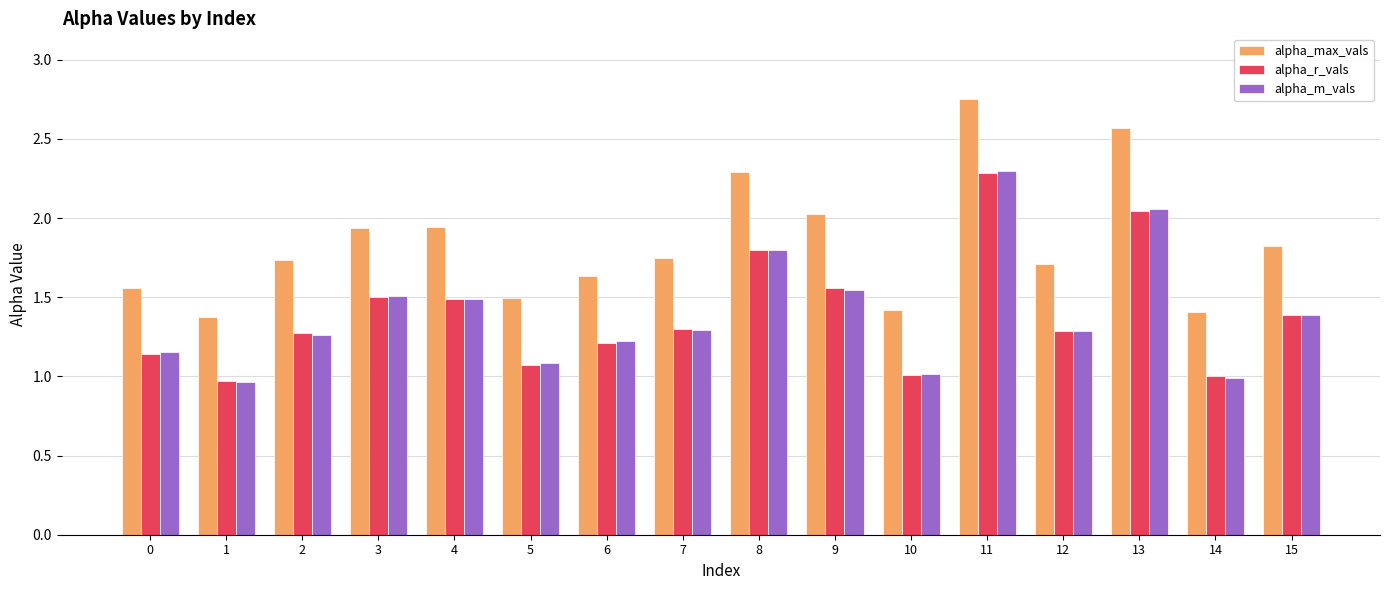

Which category has the highest value in the alpha_m_vals series?

11